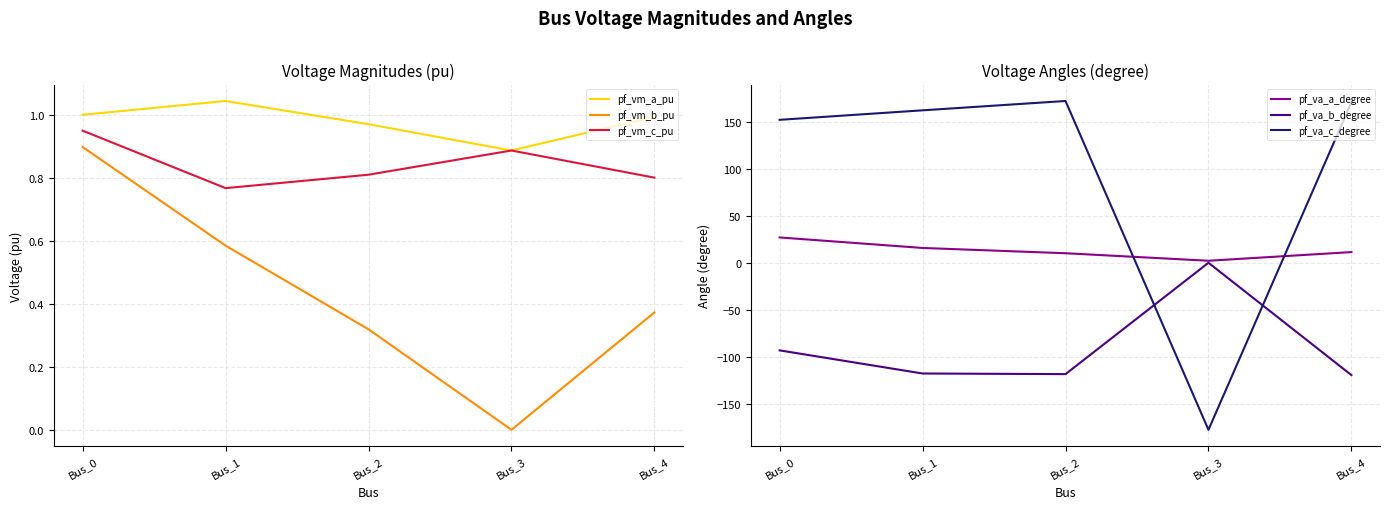

How many series are shown in this chart?

6